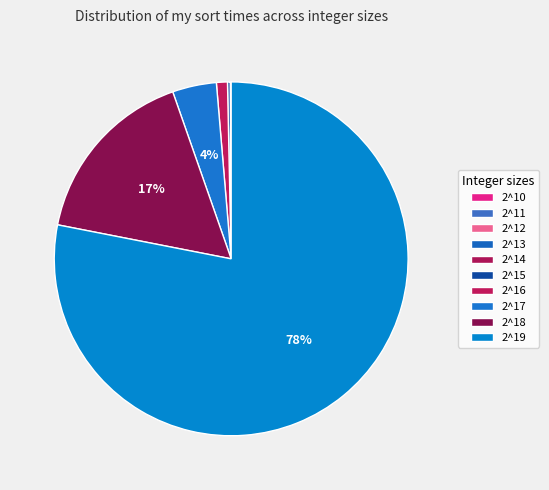

Combined, what portion of the pie is 2^12 and 2^17?

4.0%